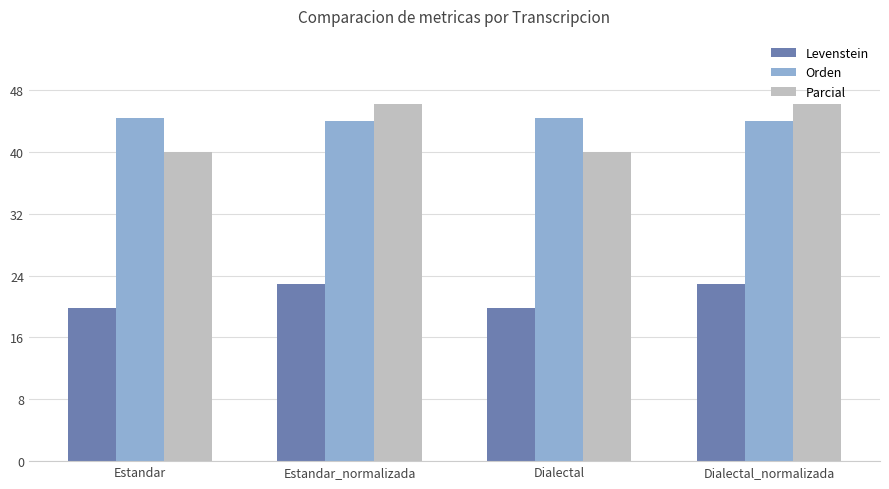

What is the sum of the Orden values at Estandar and Estandar_normalizada?

88.2